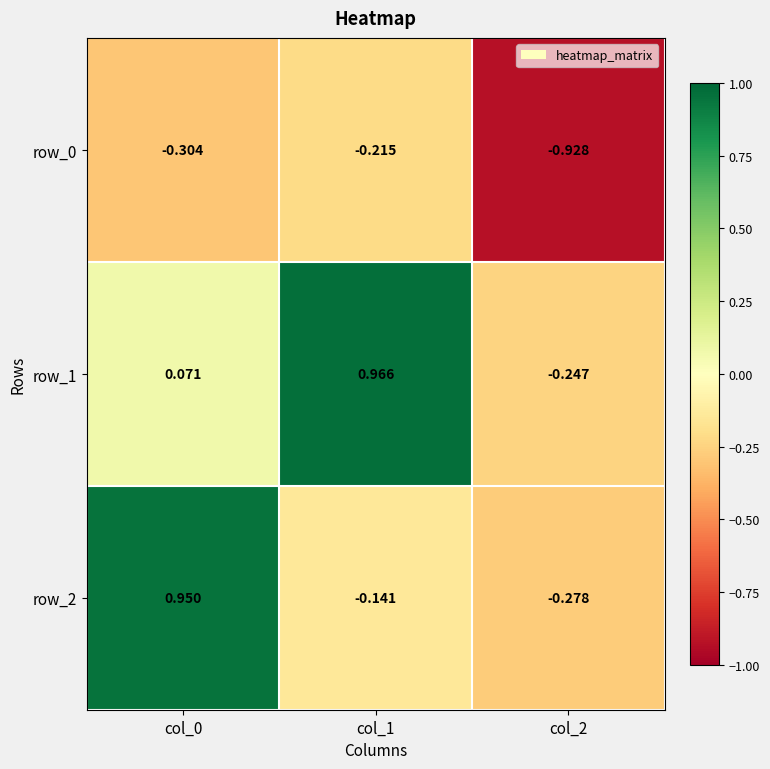

Which label corresponds to the smallest value in the chart?

col_2